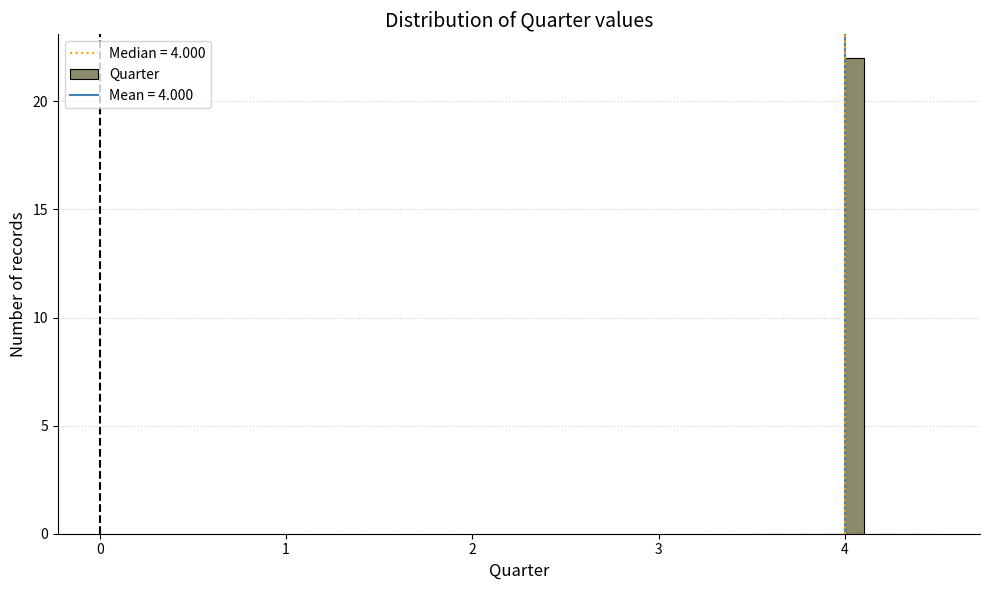

Around what value on the x-axis is the tallest bar? Give the approximate position of its centre, as read against the axis.

4.1